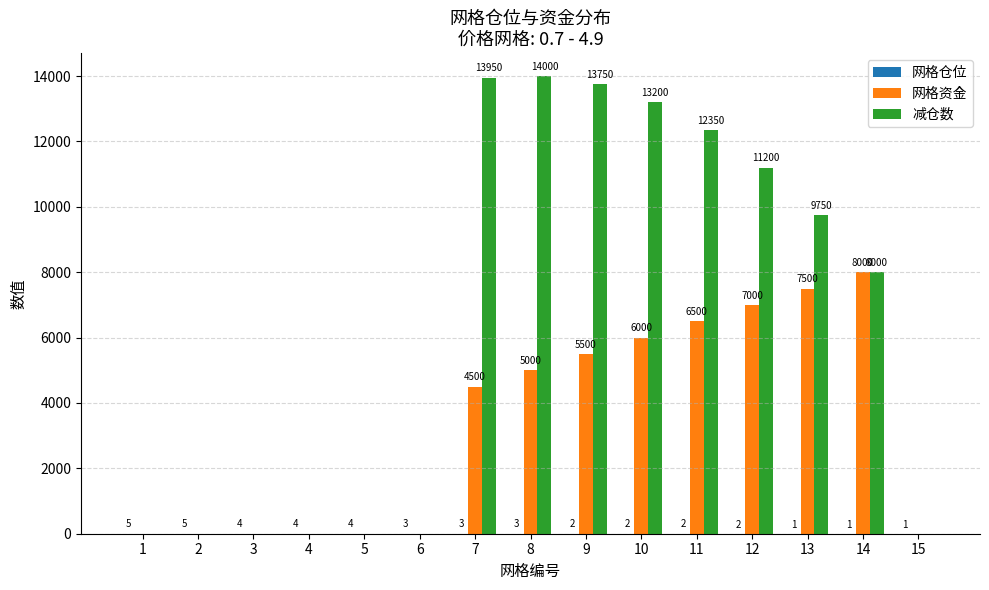

At which label is 减仓数 closest to 7000?

14